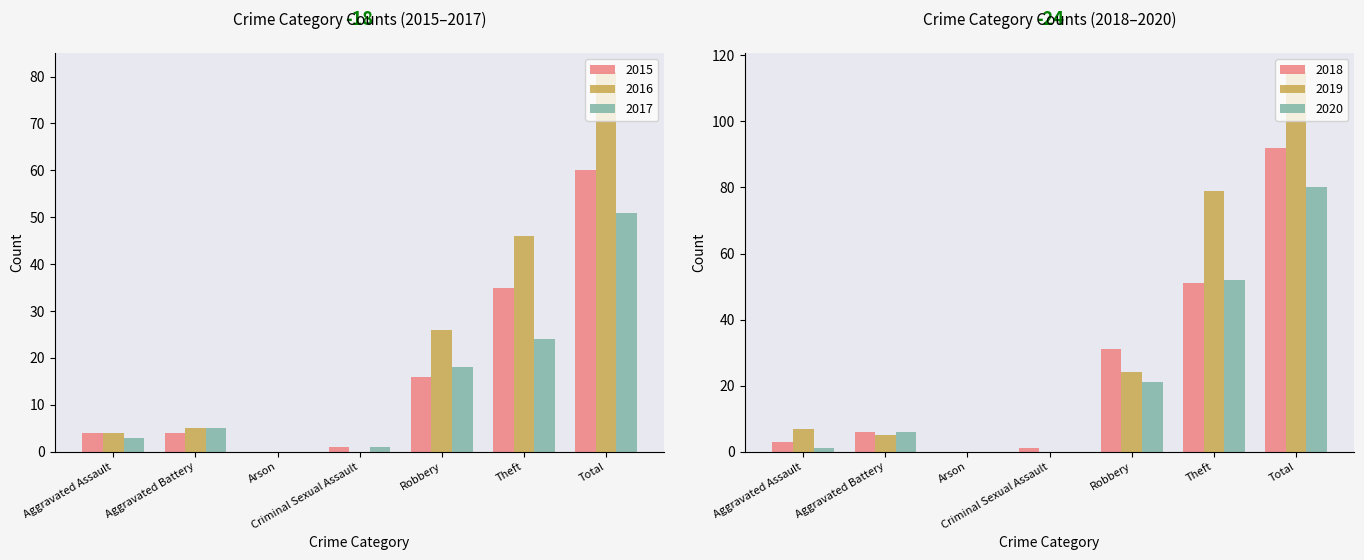

Count the number of categories in the chart.

7